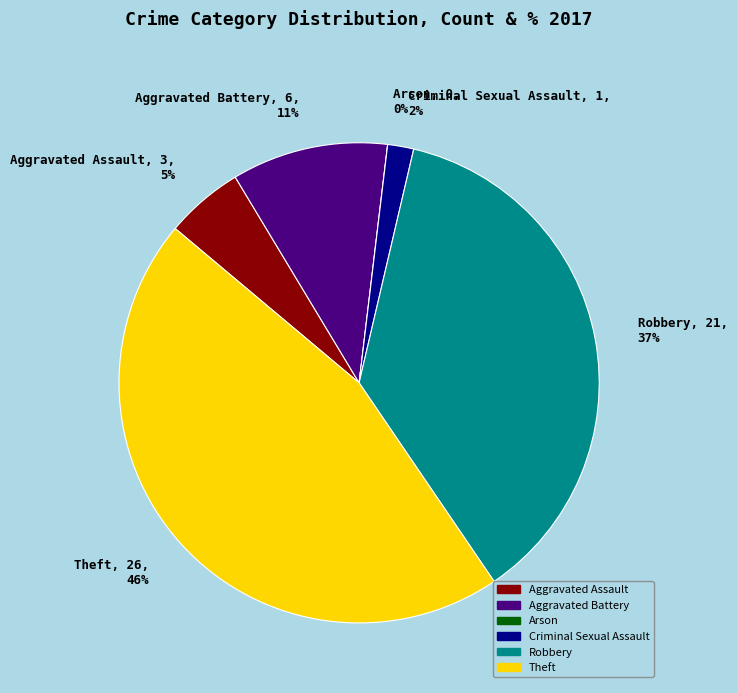

Rank the categories by value from lowest to highest.

Arson, Criminal Sexual Assault, Aggravated Assault, Aggravated Battery, Robbery, Theft